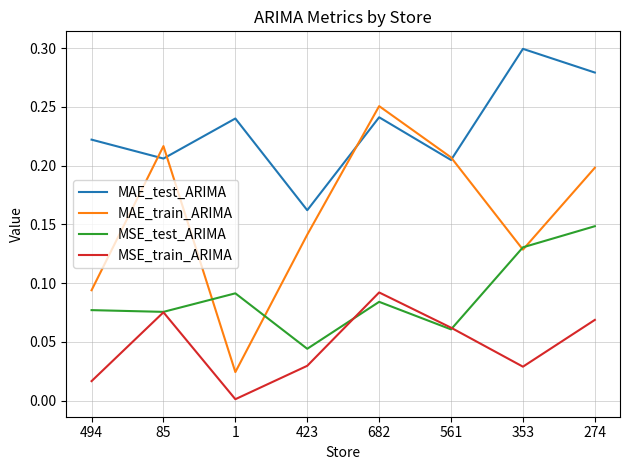

True or false: MSE_train_ARIMA and MAE_train_ARIMA intersect in this chart.

False